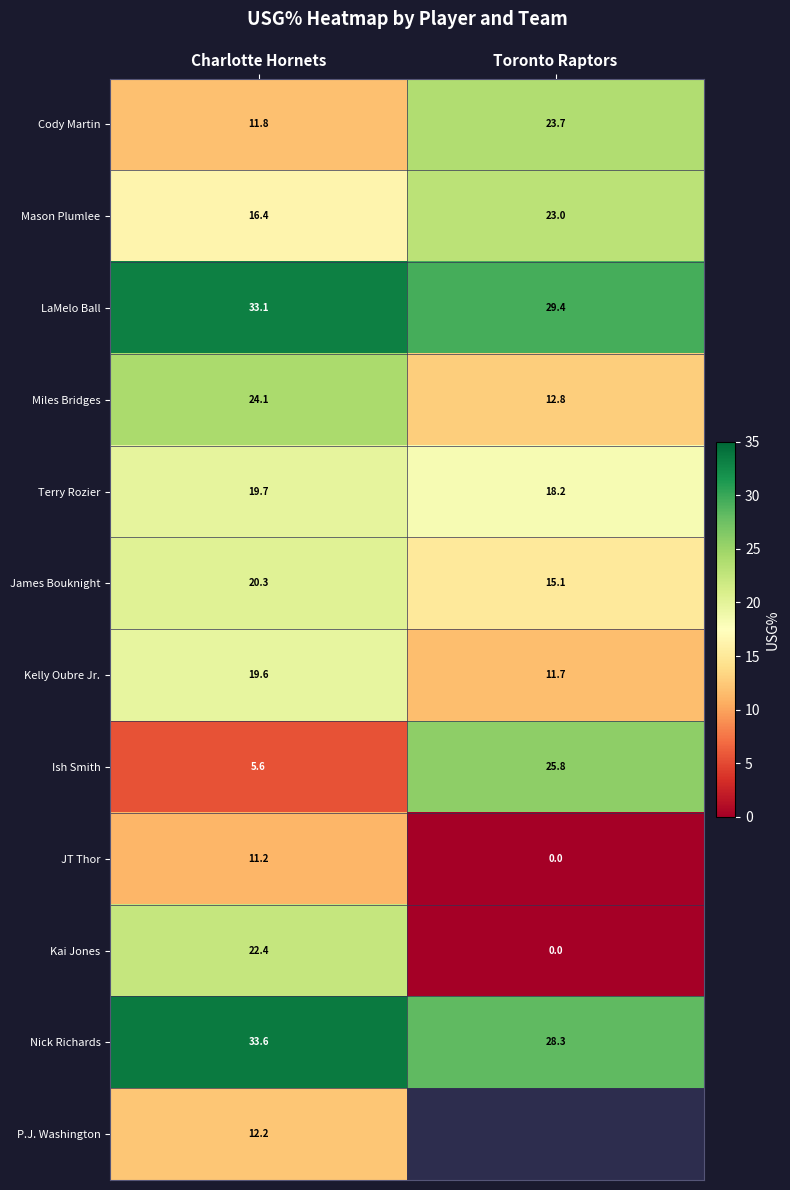

At which label does Cody Martin reach its minimum?

Charlotte Hornets